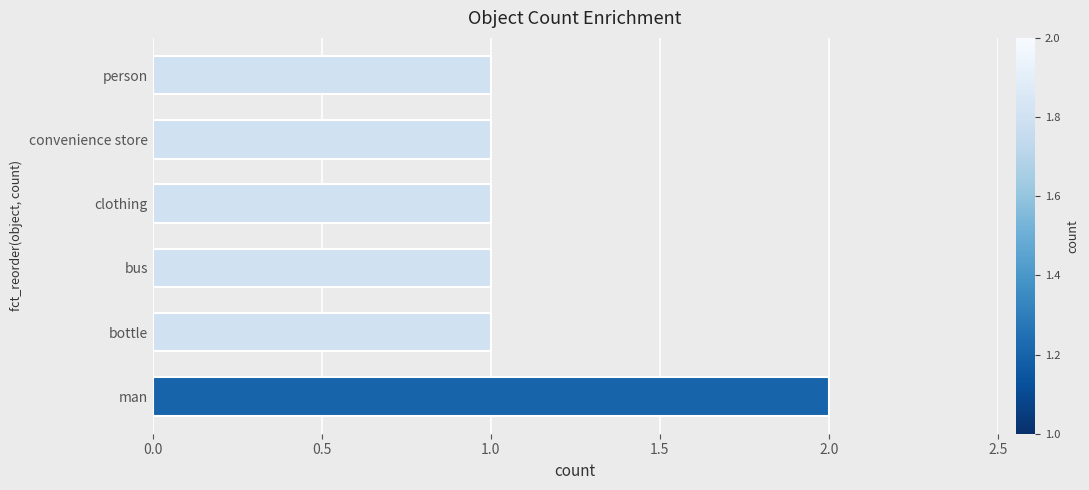

Are the bars grouped side by side (vs. stacked)?

No